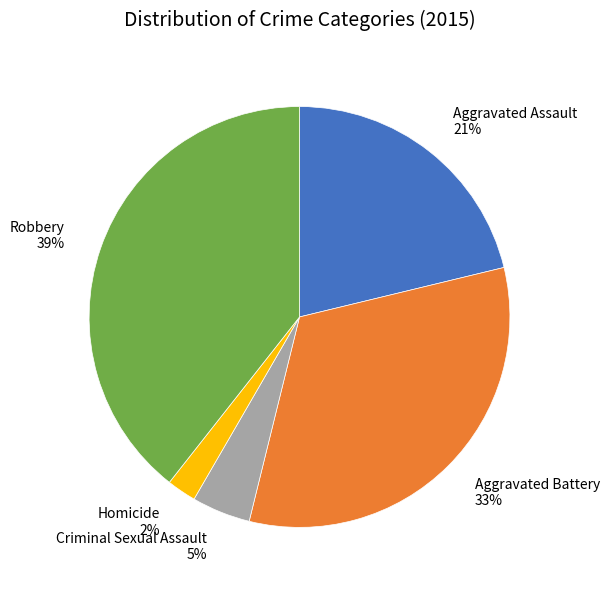

Rank the categories by value from highest to lowest.

Robbery, Aggravated Battery, Aggravated Assault, Criminal Sexual Assault, Homicide